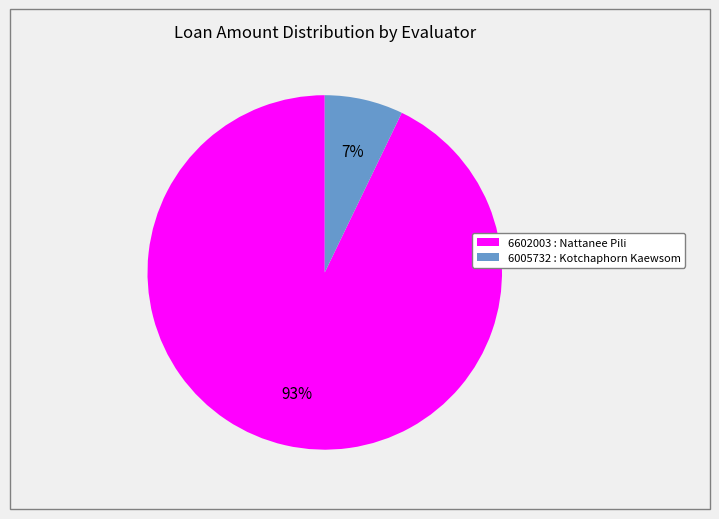

True or false: 6602003 : Nattanee Pili accounts for 80% of the total.

False